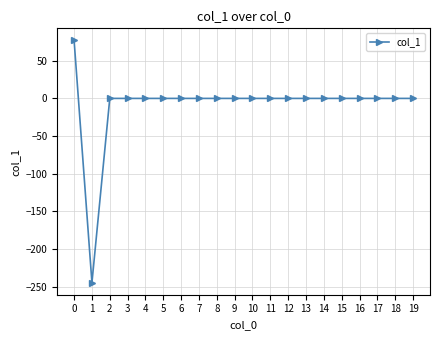

Reading left to right, what are all the values shown in this chart?

77.0	-244.8	0.0	0.0	0.0	0.0	0.0	0.0	0.0	0.0	0.0	0.0	0.0	0.0	0.0	0.0	0.0	0.0	0.0	0.0